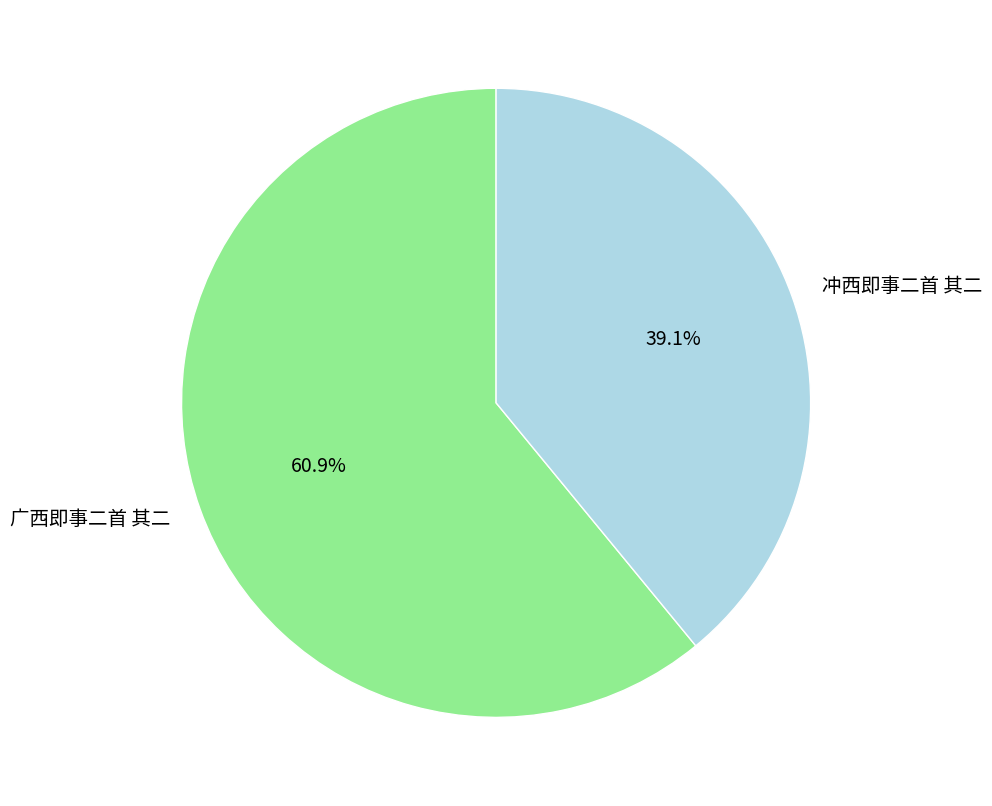

Is there any slice that represents more than half of the pie?

Yes